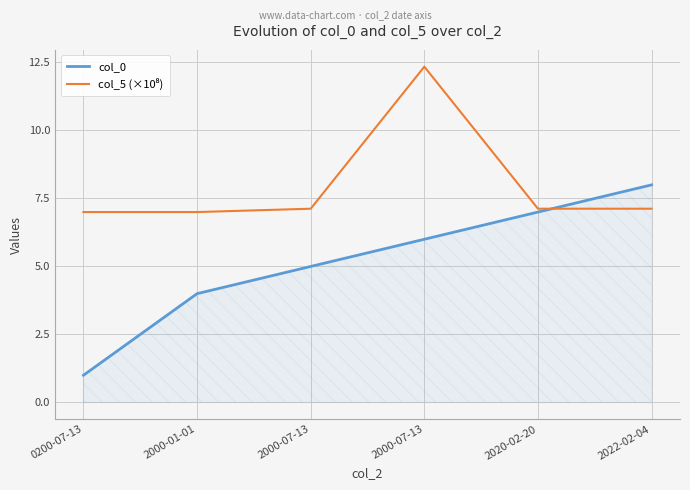

Is this an area chart (filled region under the line)?

Yes